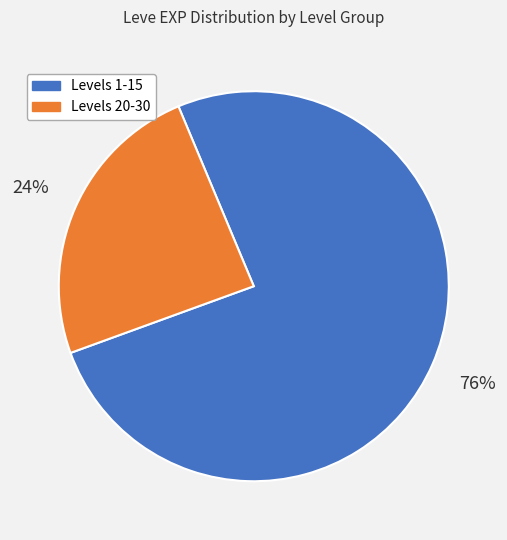

To the nearest percent, what is the average slice percentage?

50%